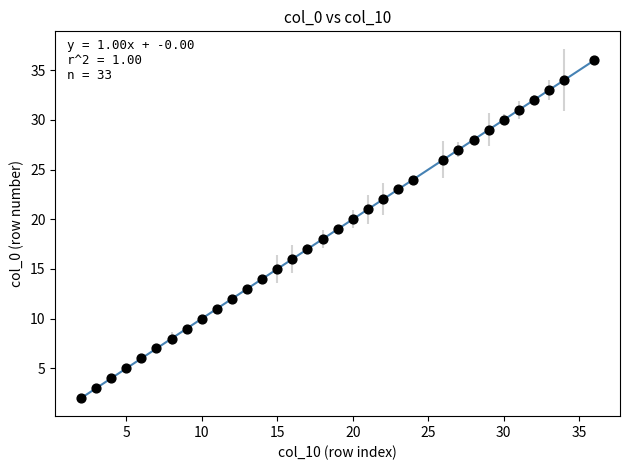

What is the range of Y values (max minus min)?

34